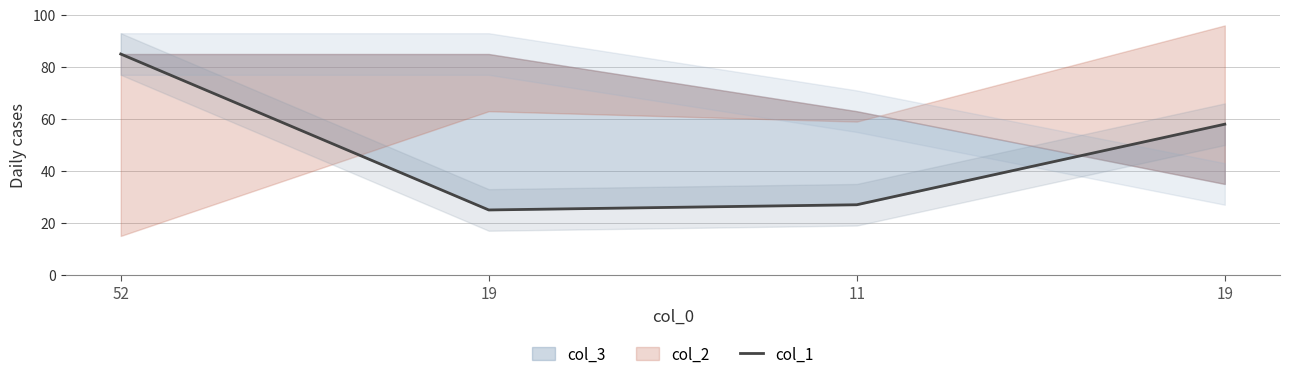

Is it true that the value at 52 is 85?

True